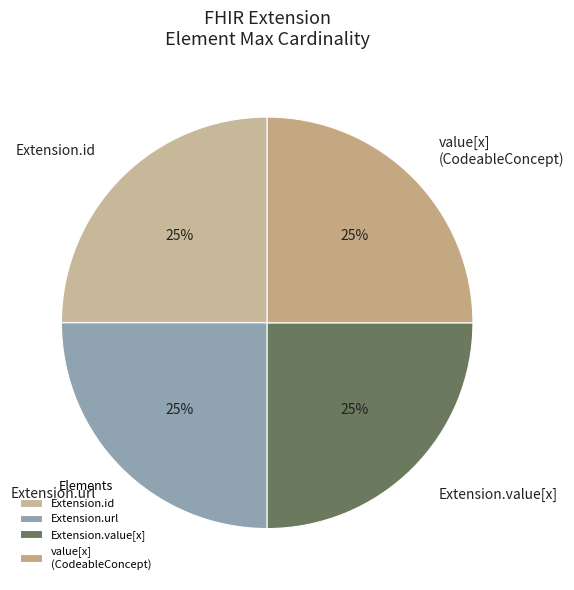

Is there any slice that represents more than half of the pie?

No